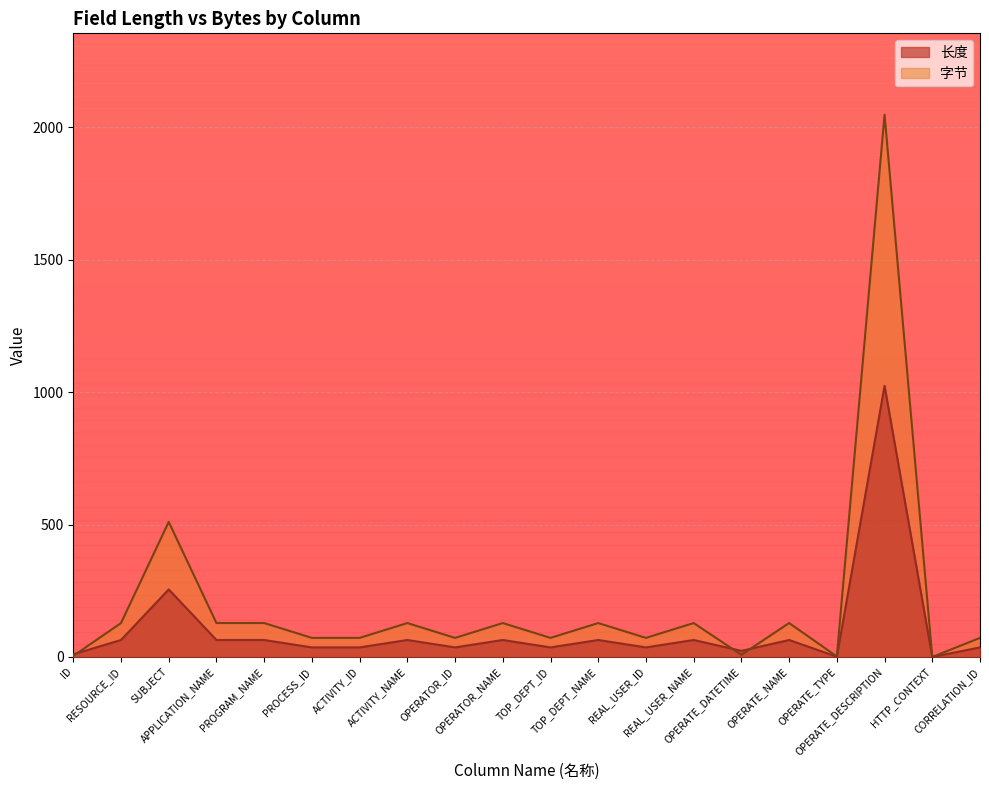

Which series ends up on top after the final intersection of 长度 and 字节?

字节